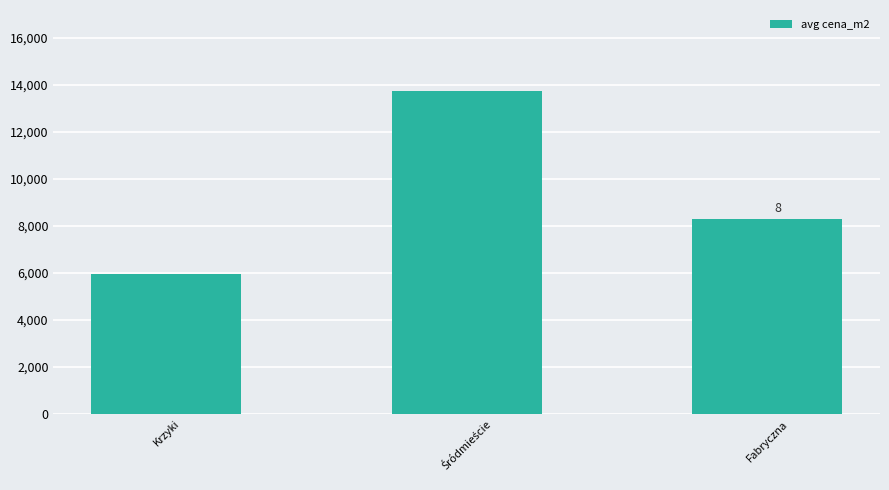

Approximately how many times larger is the value at Fabryczna compared to Krzyki?

1.4